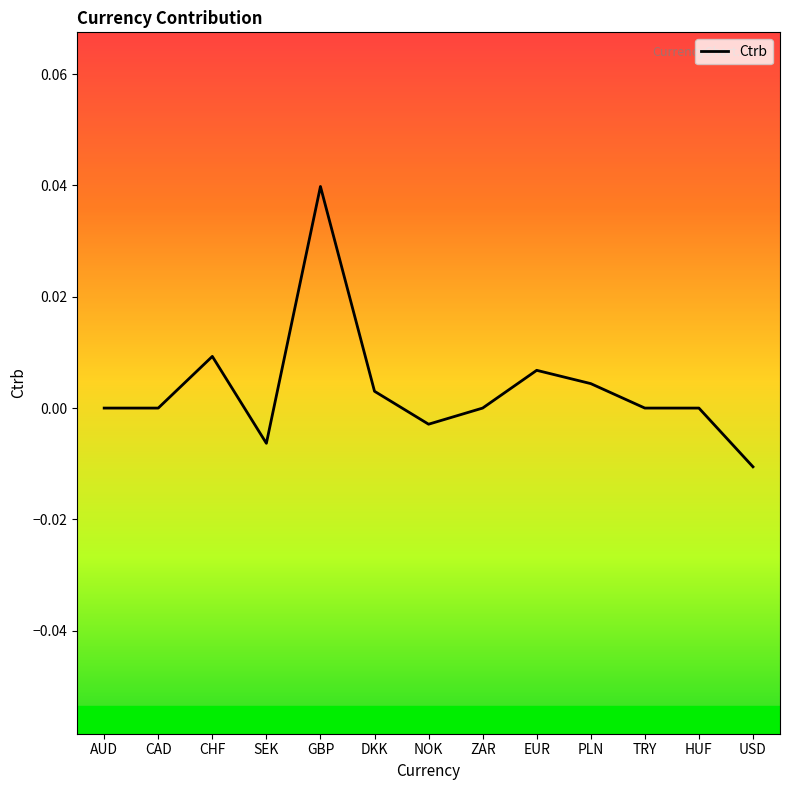

What position from the left is PLN?

10